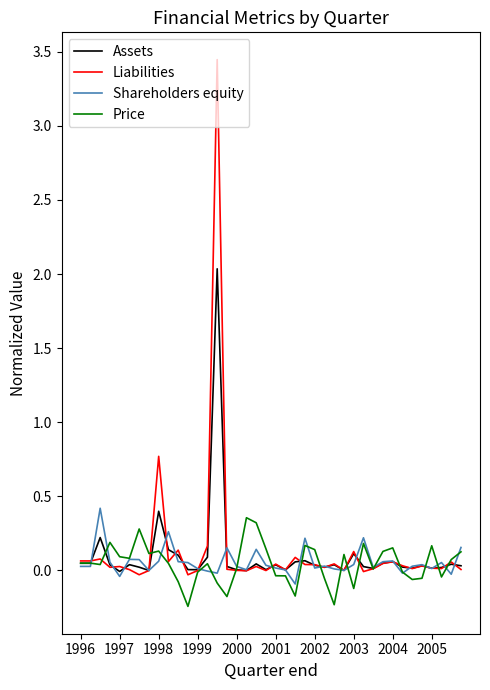

What is the value of the Price point at the 35th from the left?

-0.1